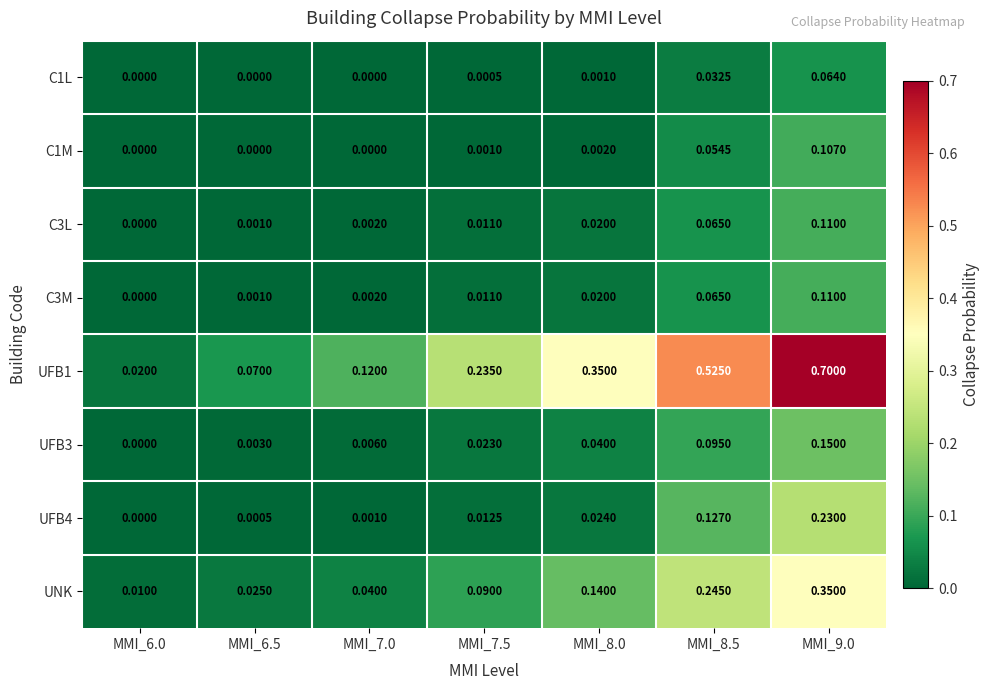

How many categories are shown in the chart?

7